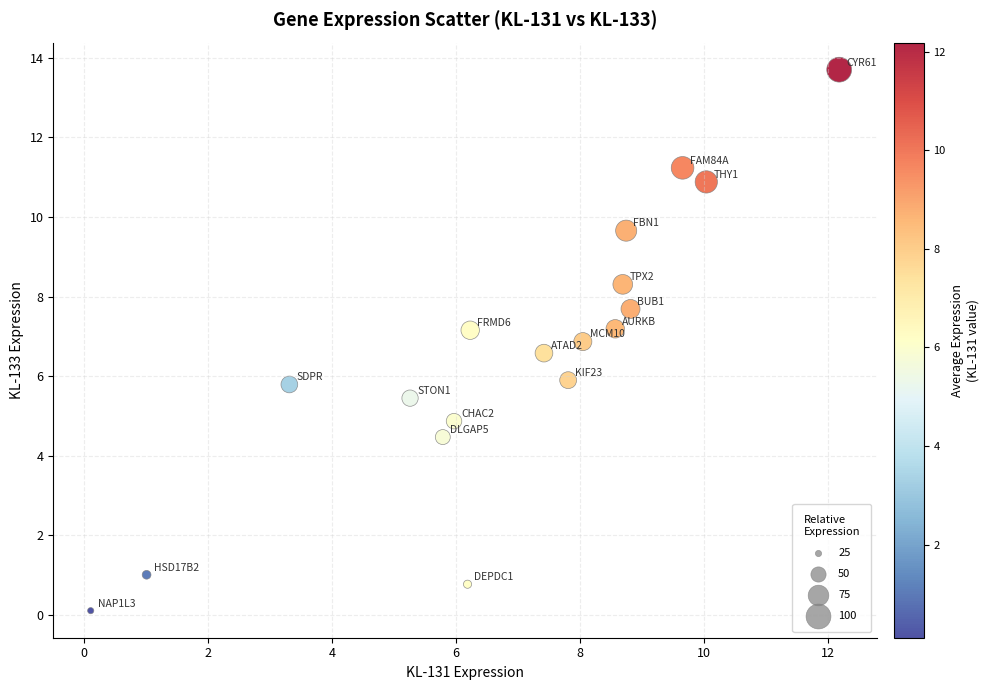

What is the range of Y values (max minus min)?

13.6